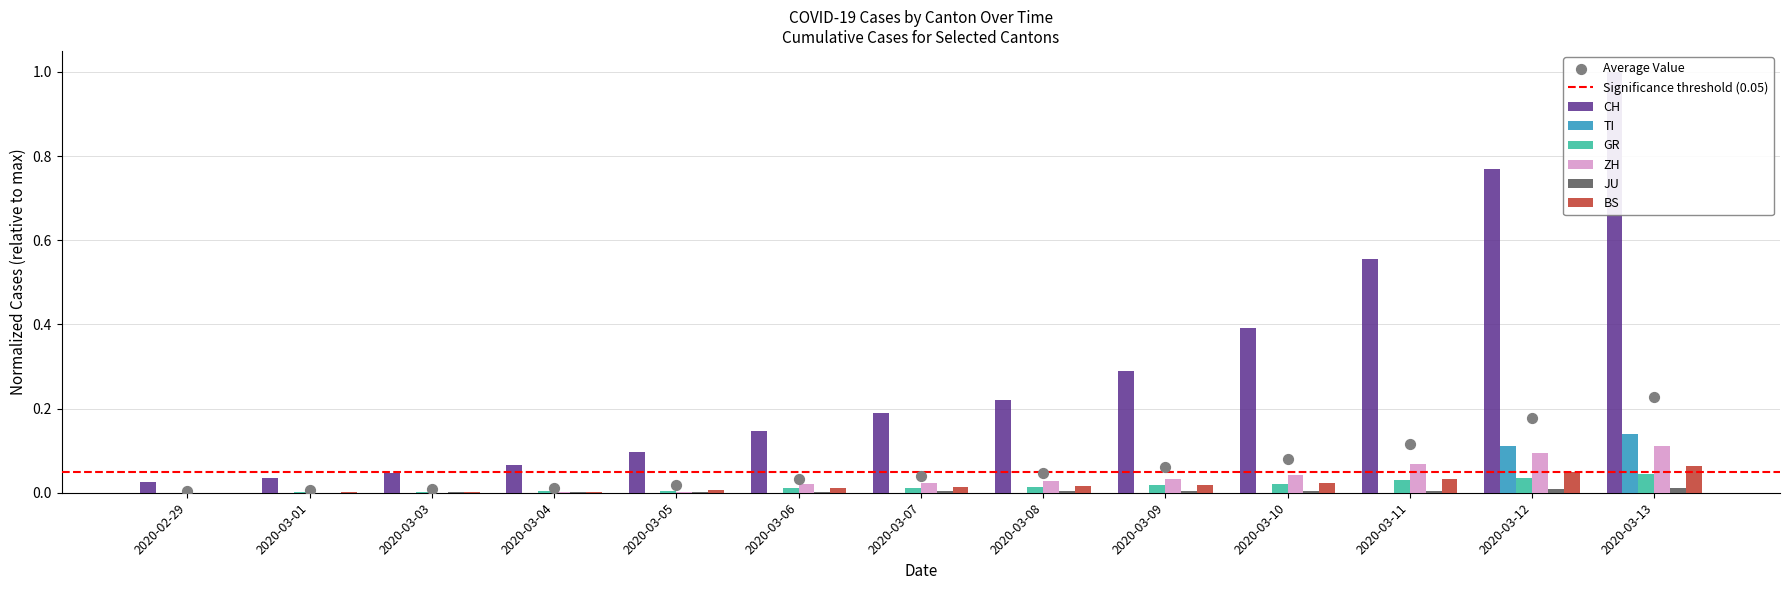

Which series has the largest Y range (max minus min)?

CH